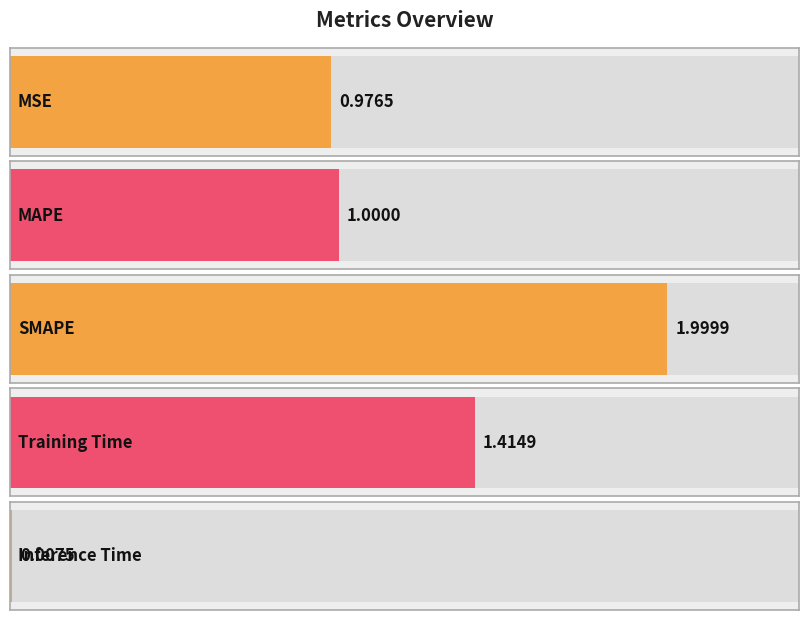

Reading left to right, what are all the values shown in this chart?

1.0	1.0	2.0	1.4	0.0